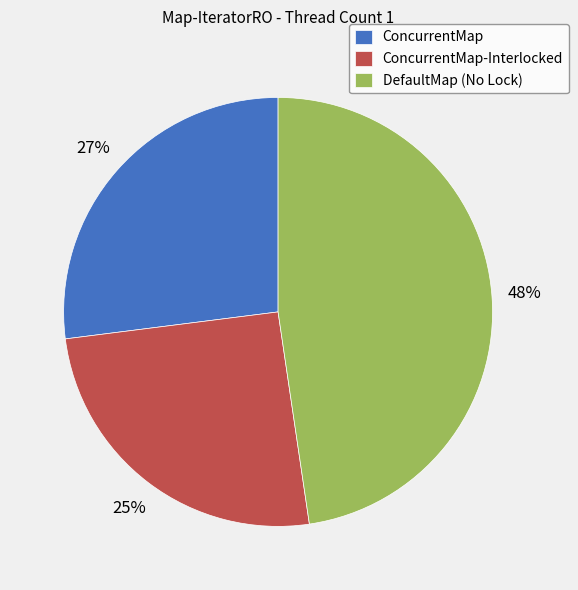

To the nearest percent, what portion does ConcurrentMap represent?

27%